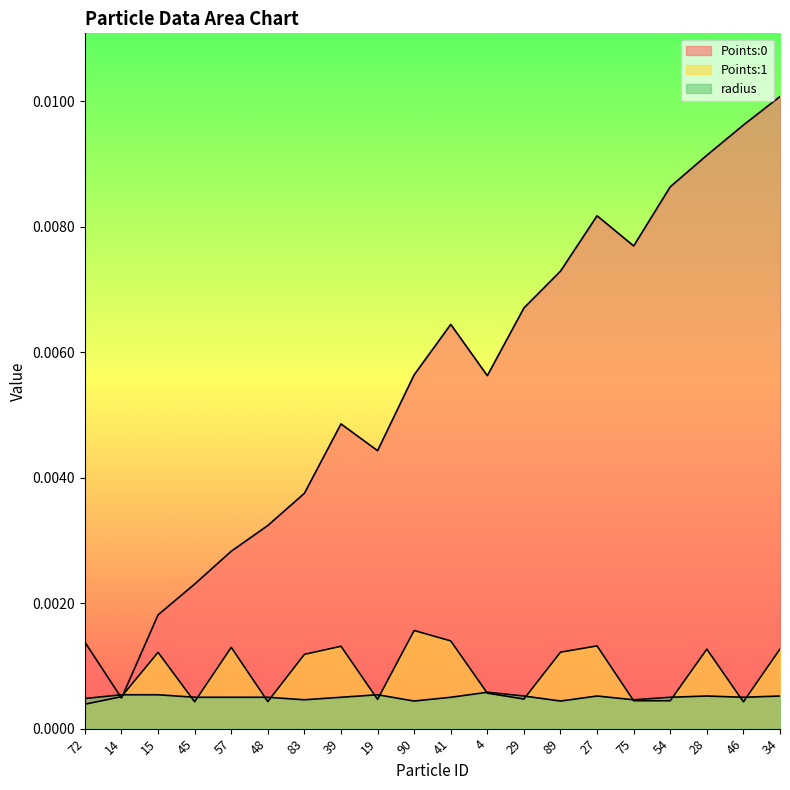

True or false: Points:1 has a value of 0.0 at 54.

False